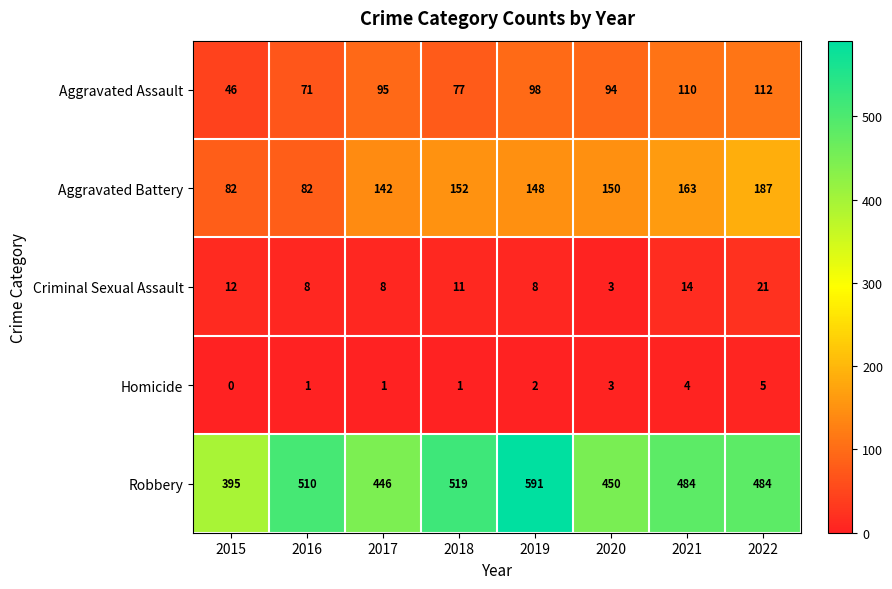

Which label corresponds to the smallest value in the chart?

2015